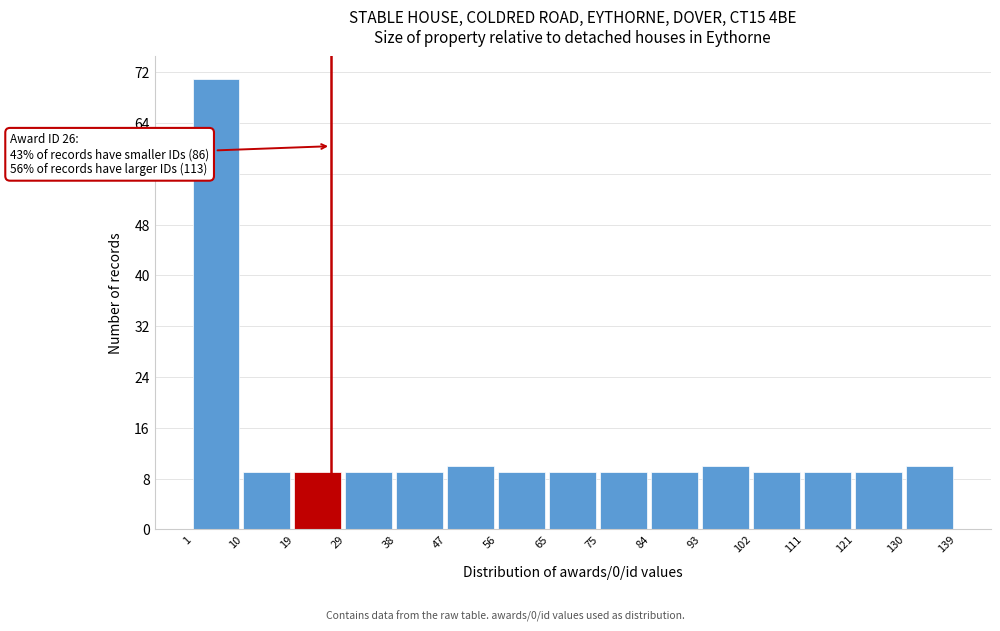

Which range on the x-axis has the tallest bar?

1 to 10